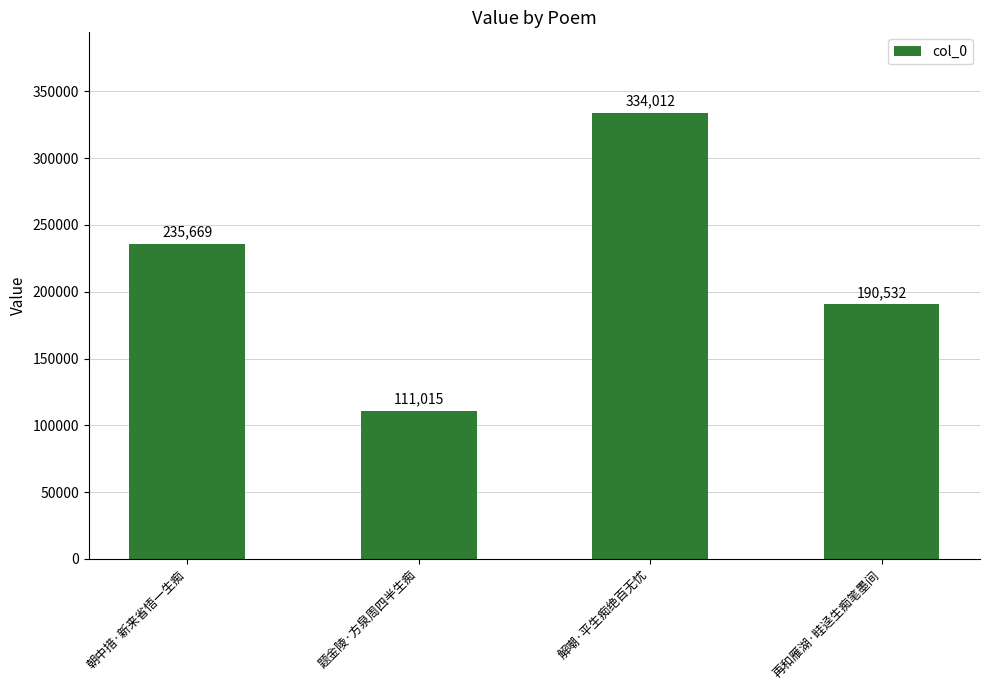

What is the ratio of the value at 再和雁湖·畦迳生痴笔墨间 to the value at 朝中措·新来省悟一生痴?

0.8